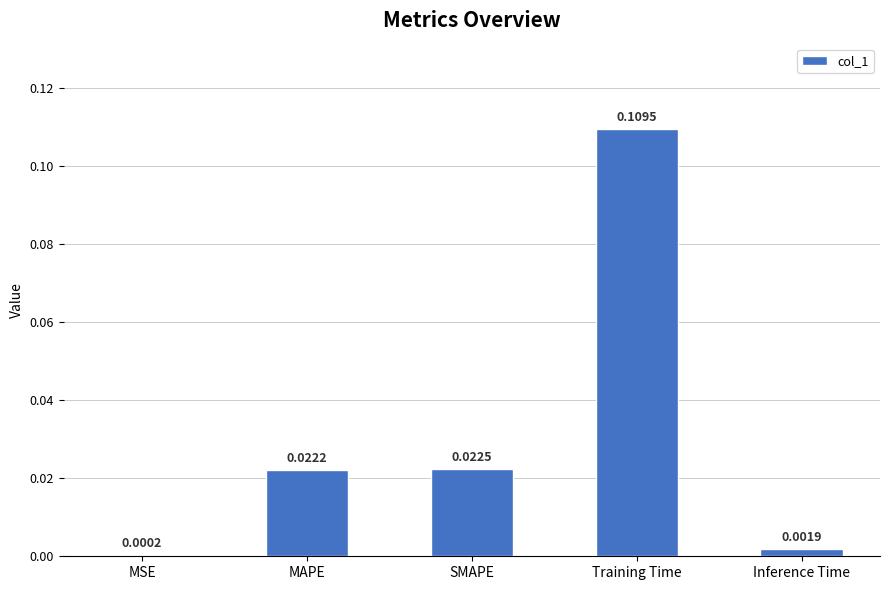

Count the number of data series in this chart.

1